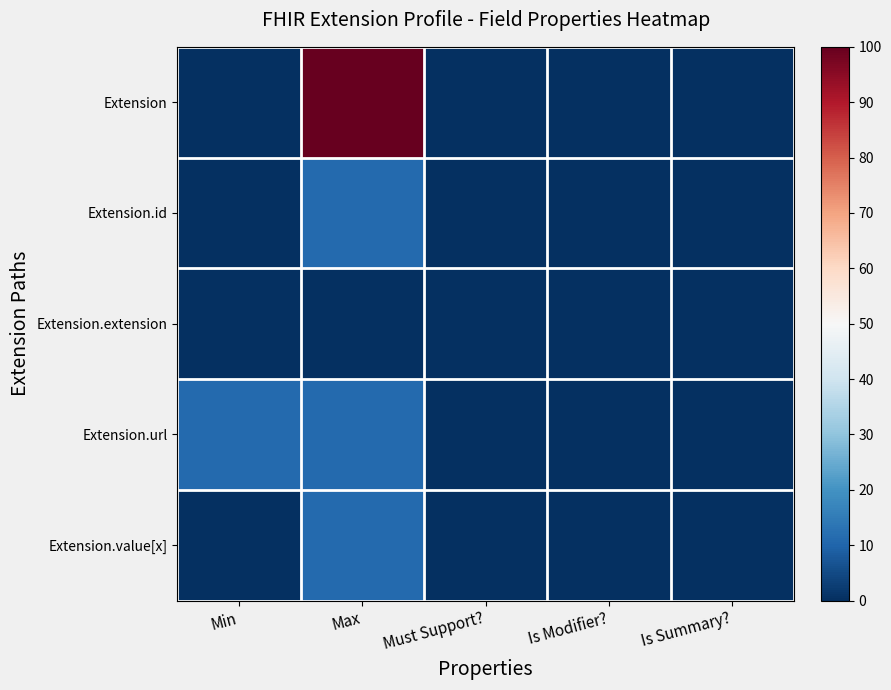

Which series has the widest spread of values?

Extension